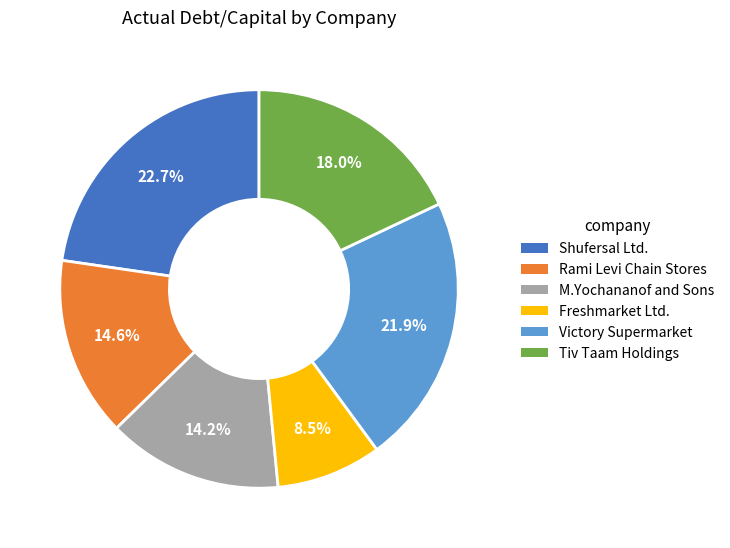

How many slices are in this pie chart?

6